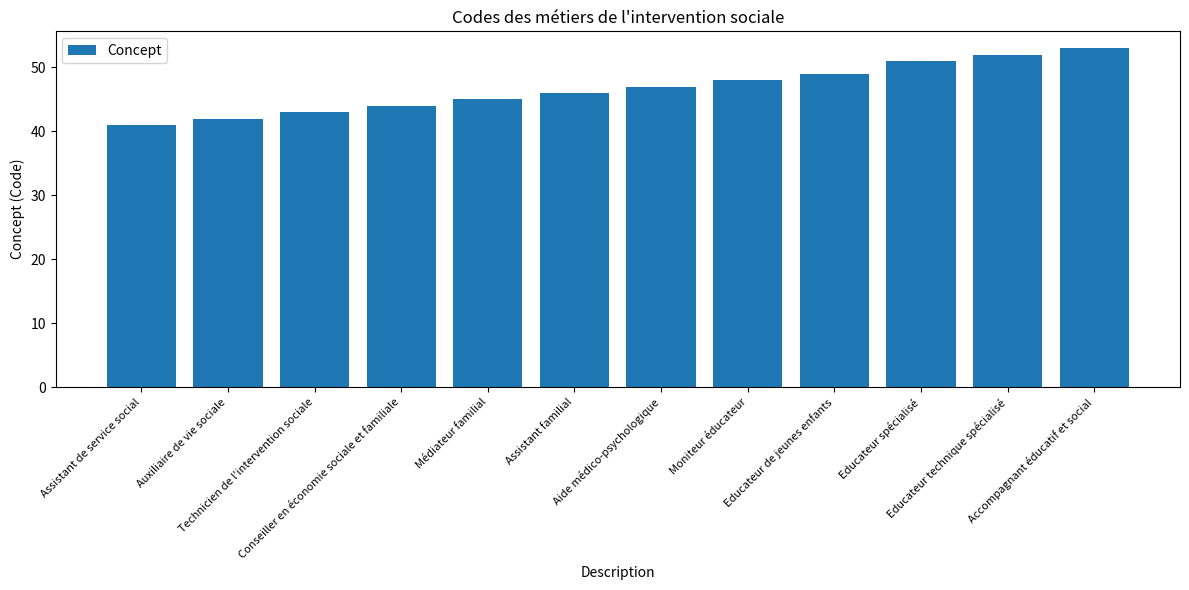

What is the minimum value shown in the chart?

41